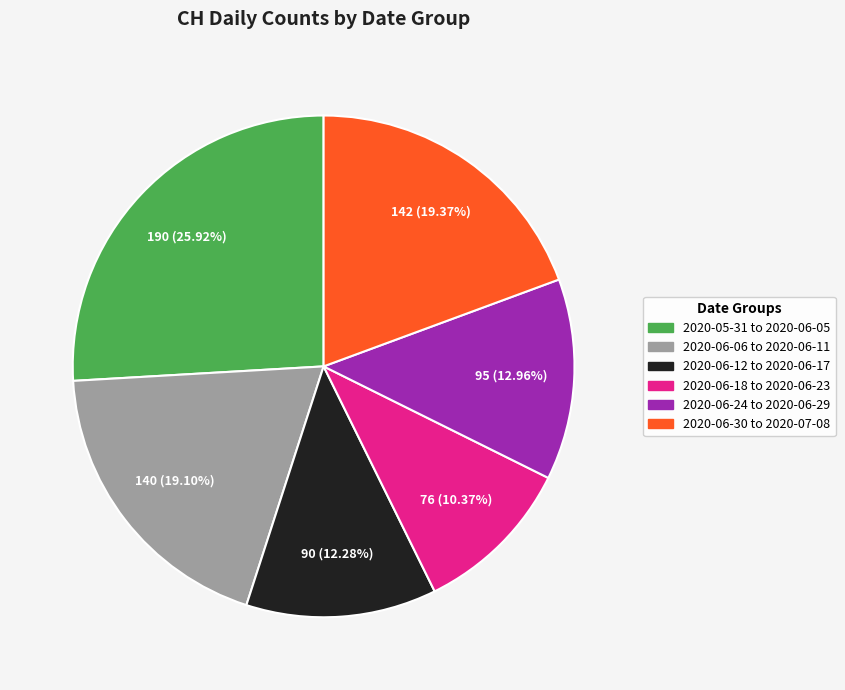

Is there a majority slice in this chart?

No